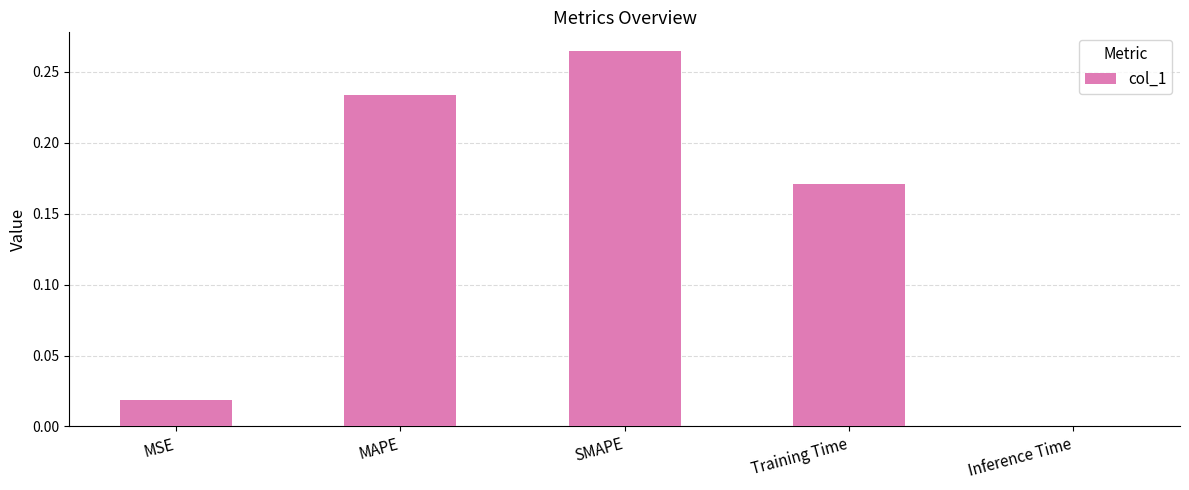

Which label corresponds to the largest value in the chart?

SMAPE